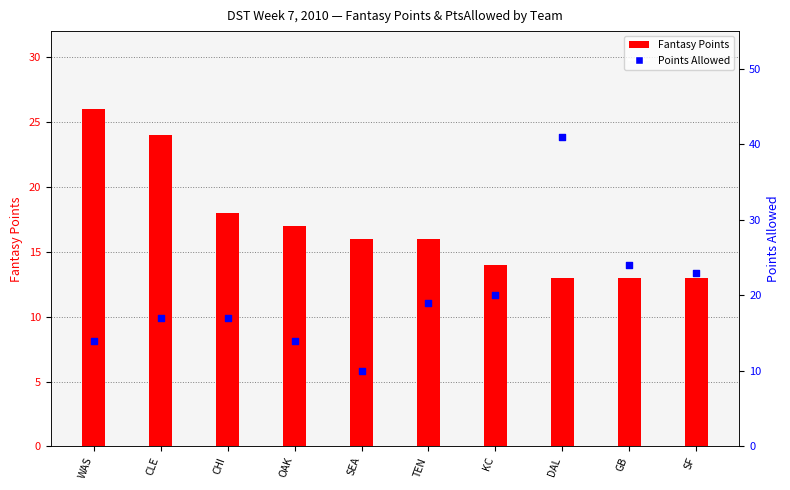

Is the value of Fantasy Points at WAS greater than the value of Points Allowed at GB?

Yes